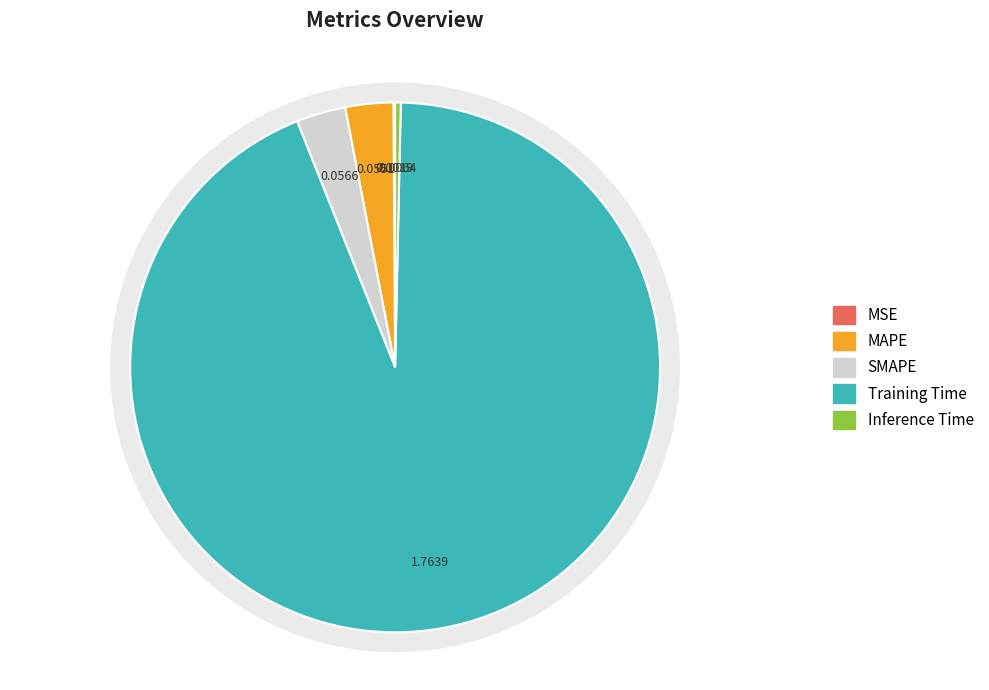

Is it true that MSE is 13% of the pie?

False